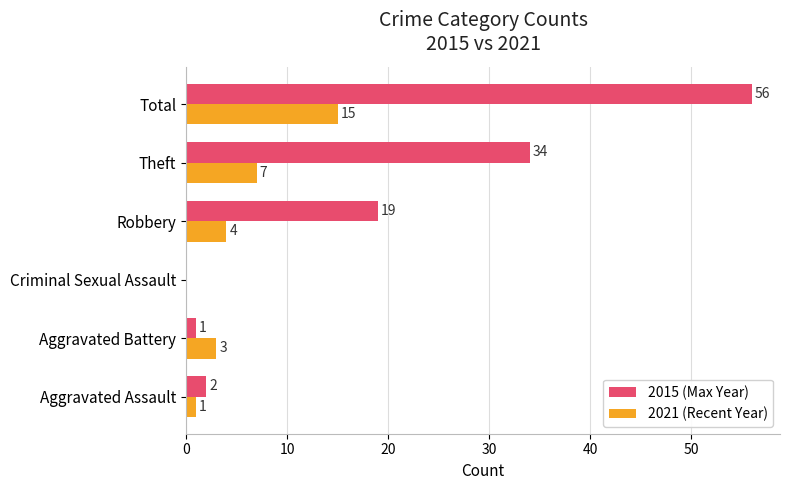

Is the value of 2015 (Max Year) at Criminal Sexual Assault greater than the value of 2021 (Recent Year) at Aggravated Assault?

No